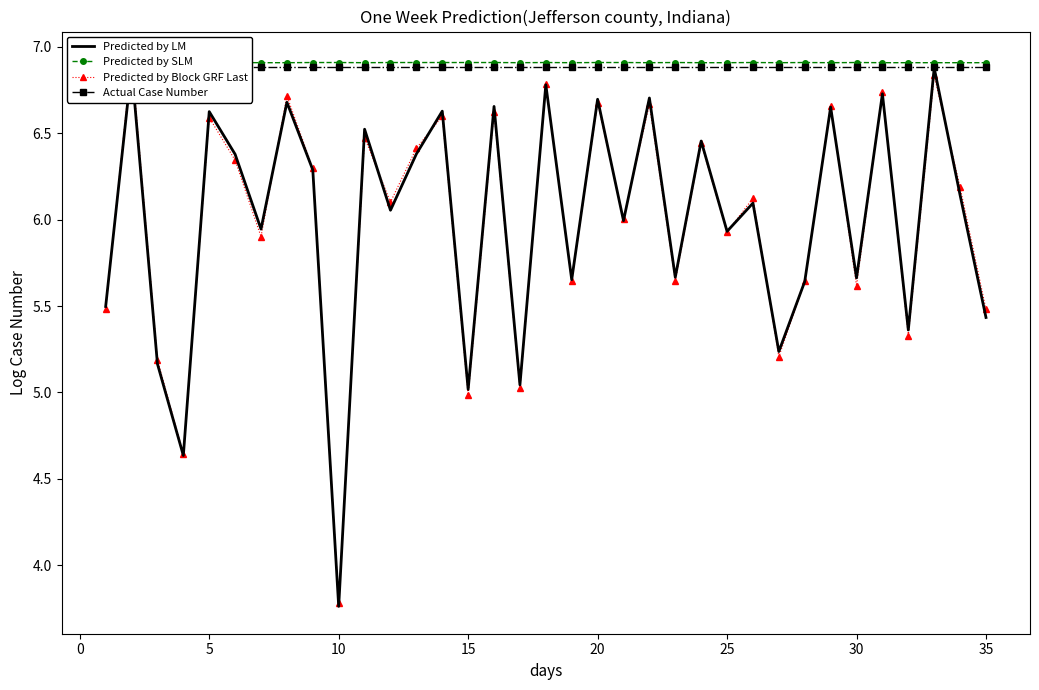

What is the highest value of the Actual Case Number series?

6.9